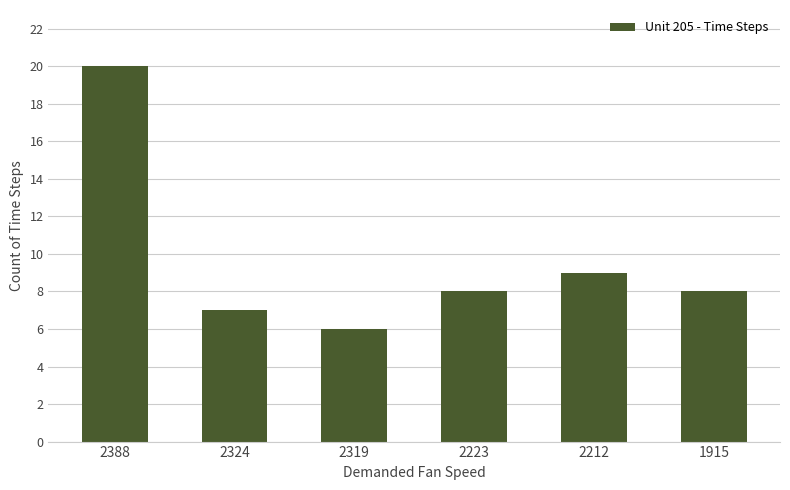

Where is the data nearest to the value 13?

2212